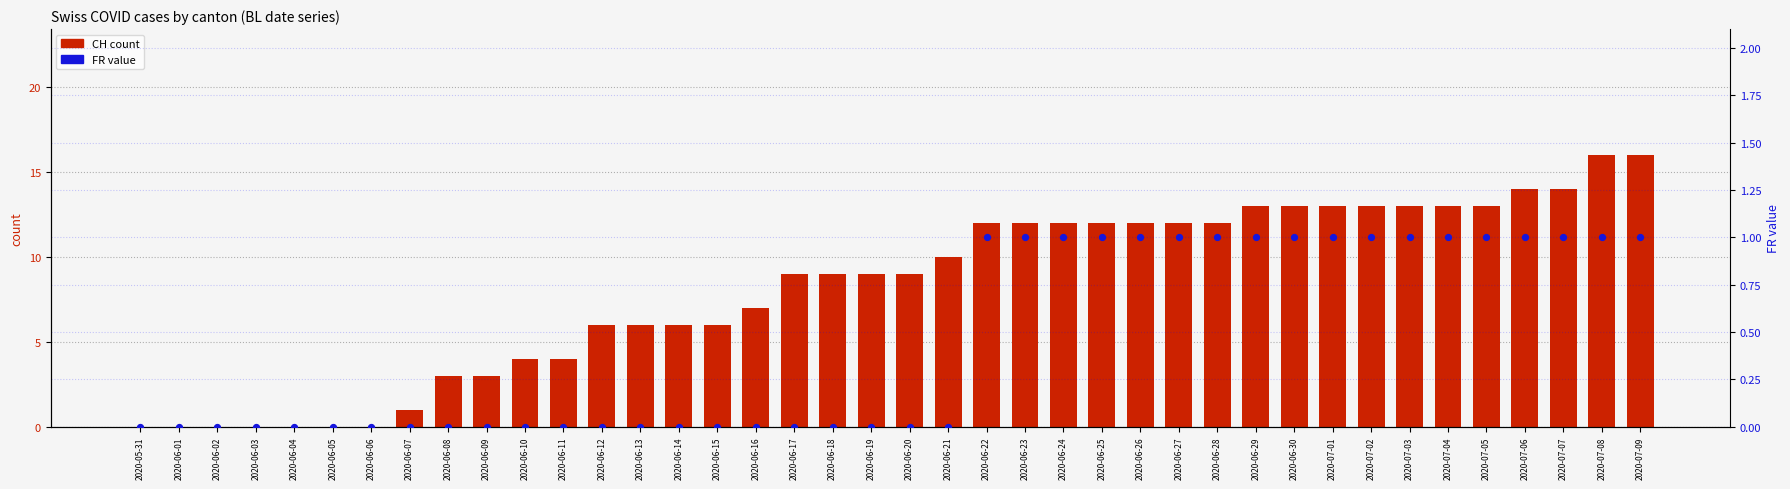

At which category is the sum across all series the highest?

2020-07-08